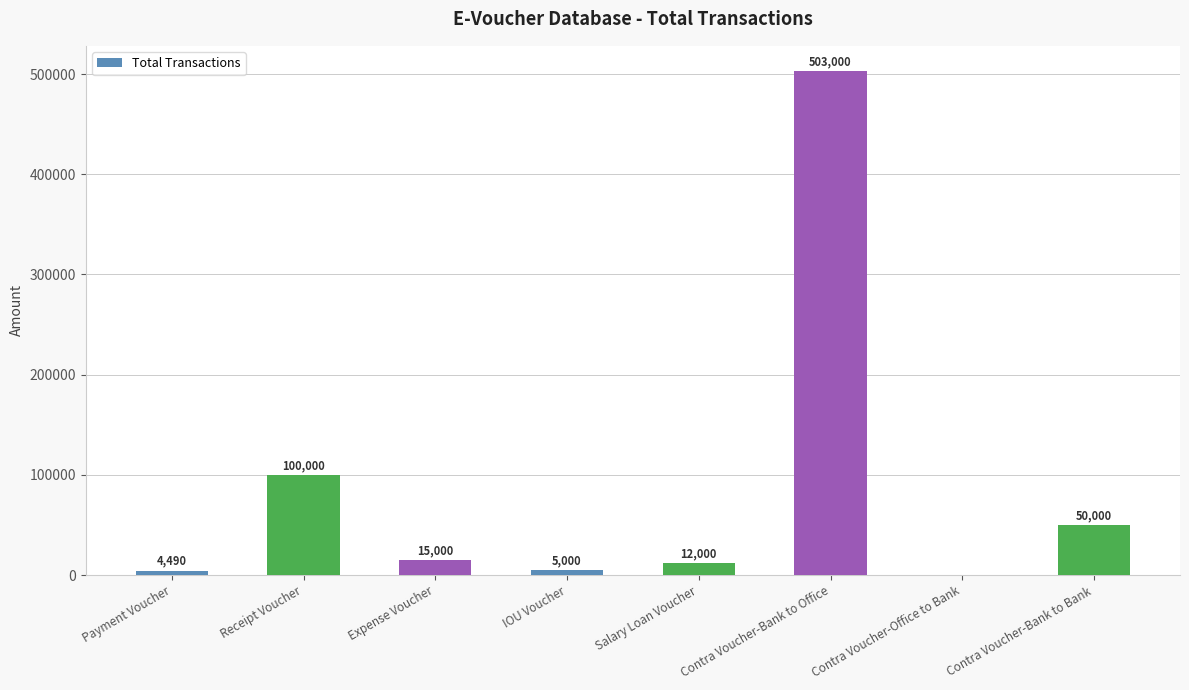

Which label corresponds to the largest value in the chart?

Contra Voucher-Bank to Office